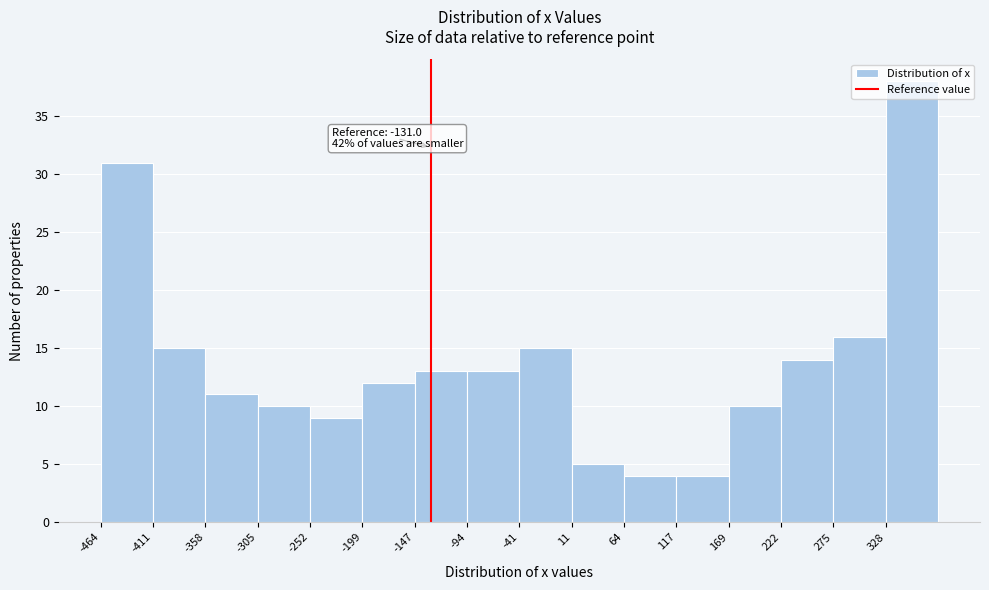

Which range on the x-axis has the tallest bar?

330 to 380